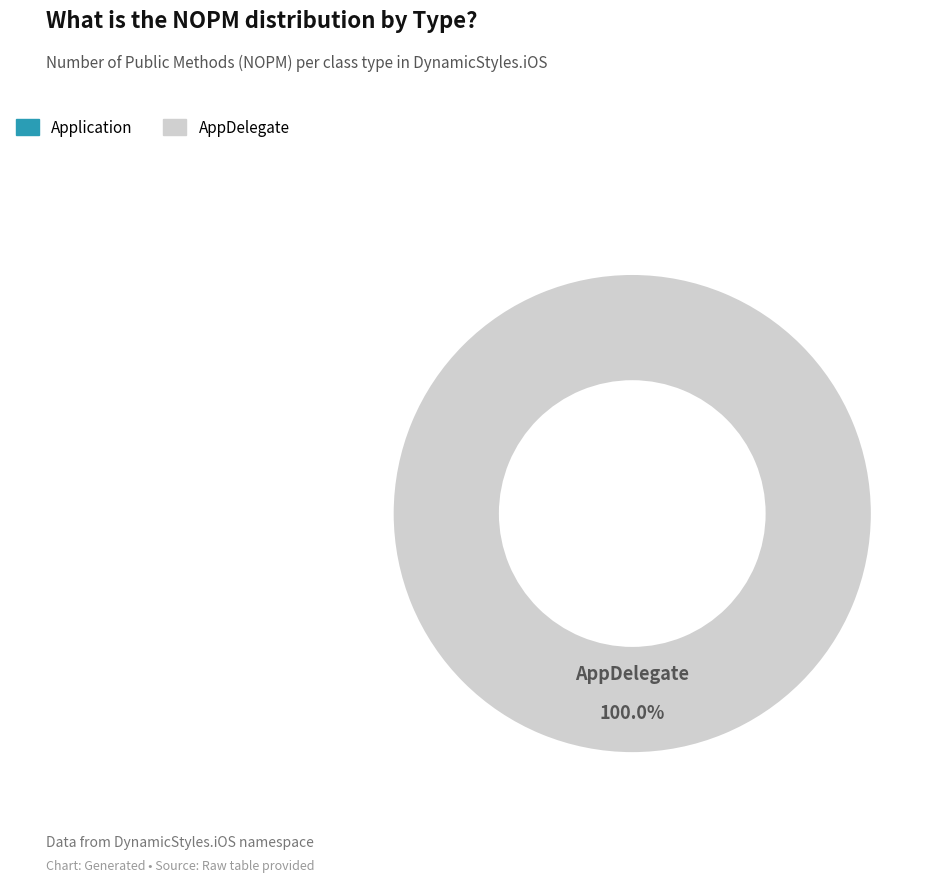

What portion of the pie excludes Application?

100.0%